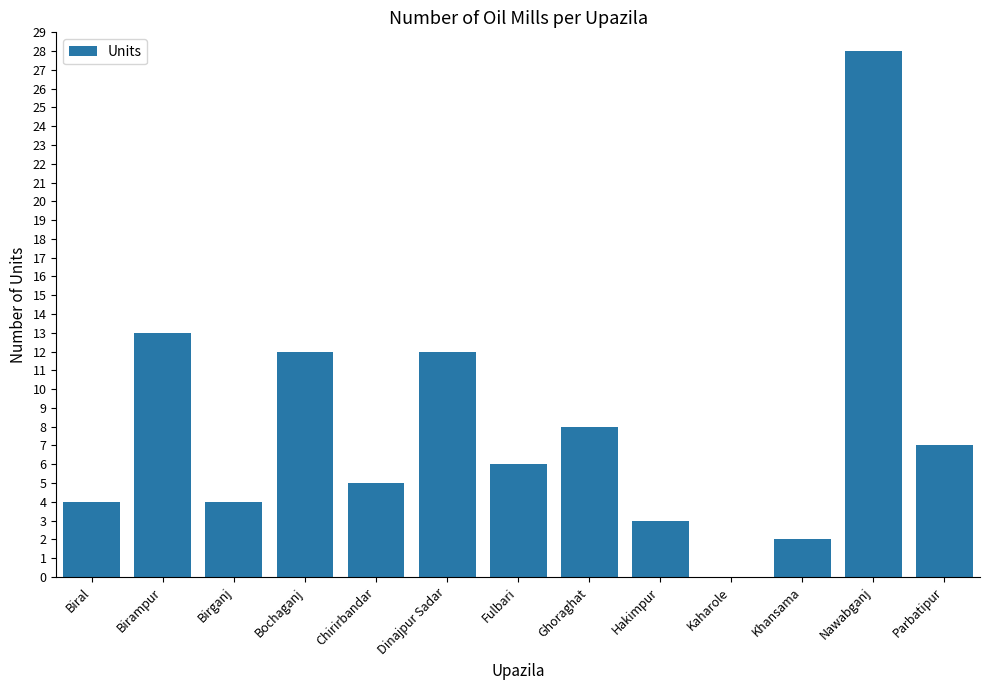

Between Hakimpur and Chirirbandar, which is larger?

Chirirbandar